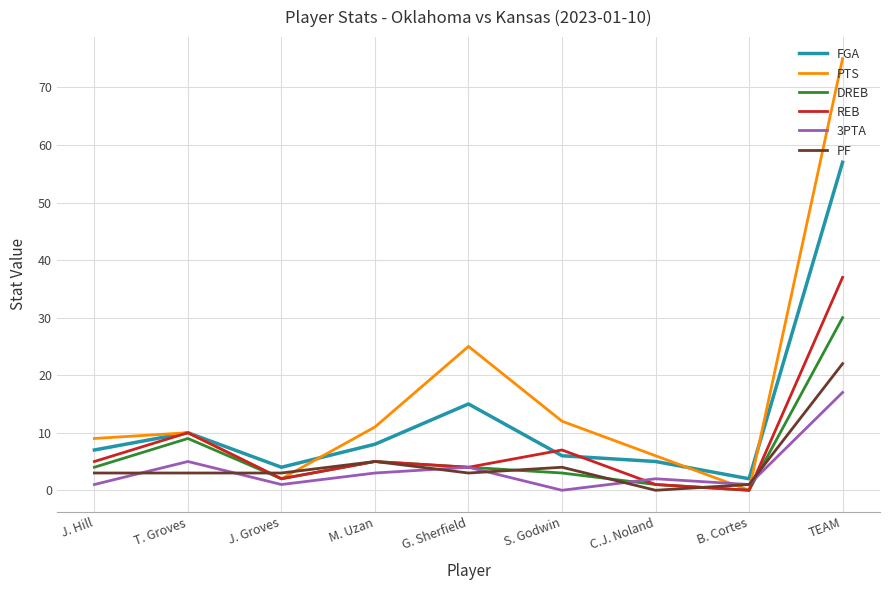

Between J. Groves and G. Sherfield, which series saw the biggest shift?

PTS